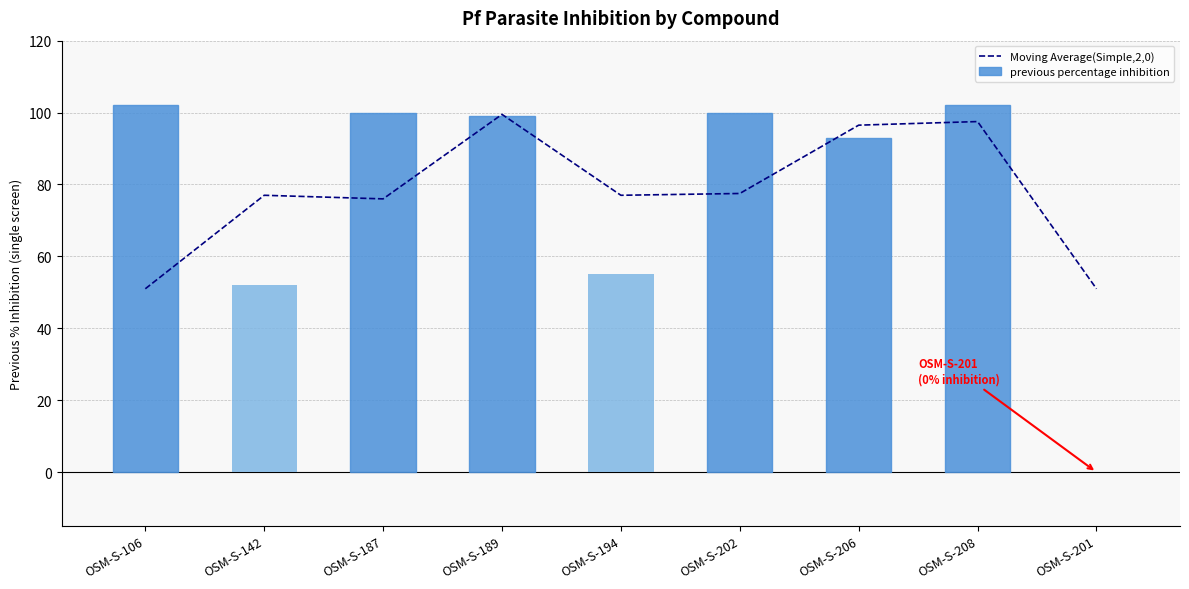

Which category has the lowest value in the Moving Average(Simple,2,0) series?

OSM-S-106